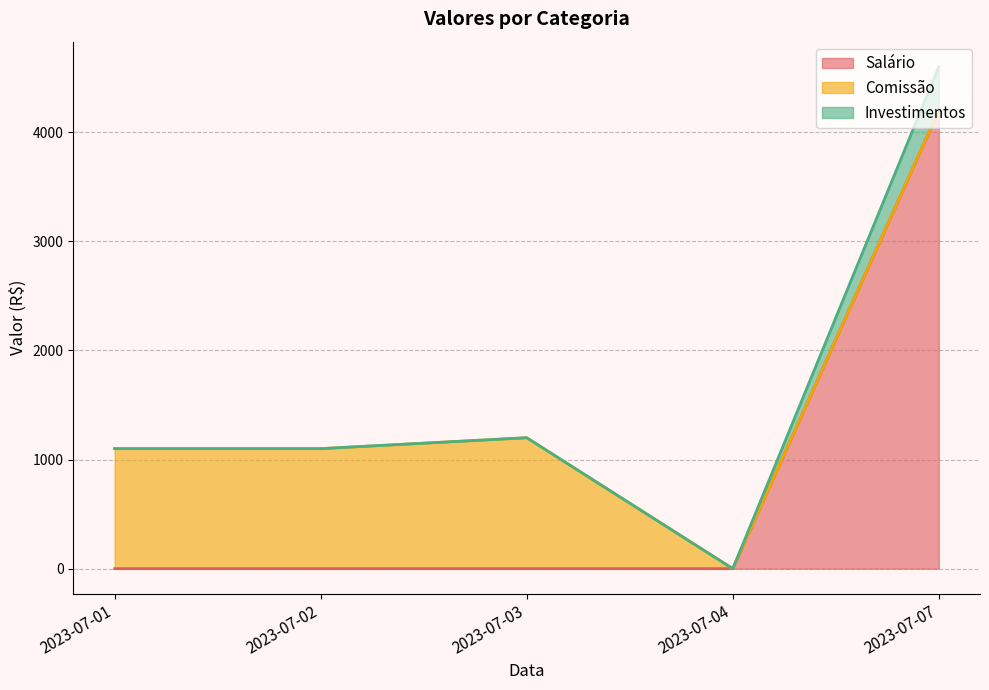

Which label corresponds to the largest value in the chart?

2023-07-07